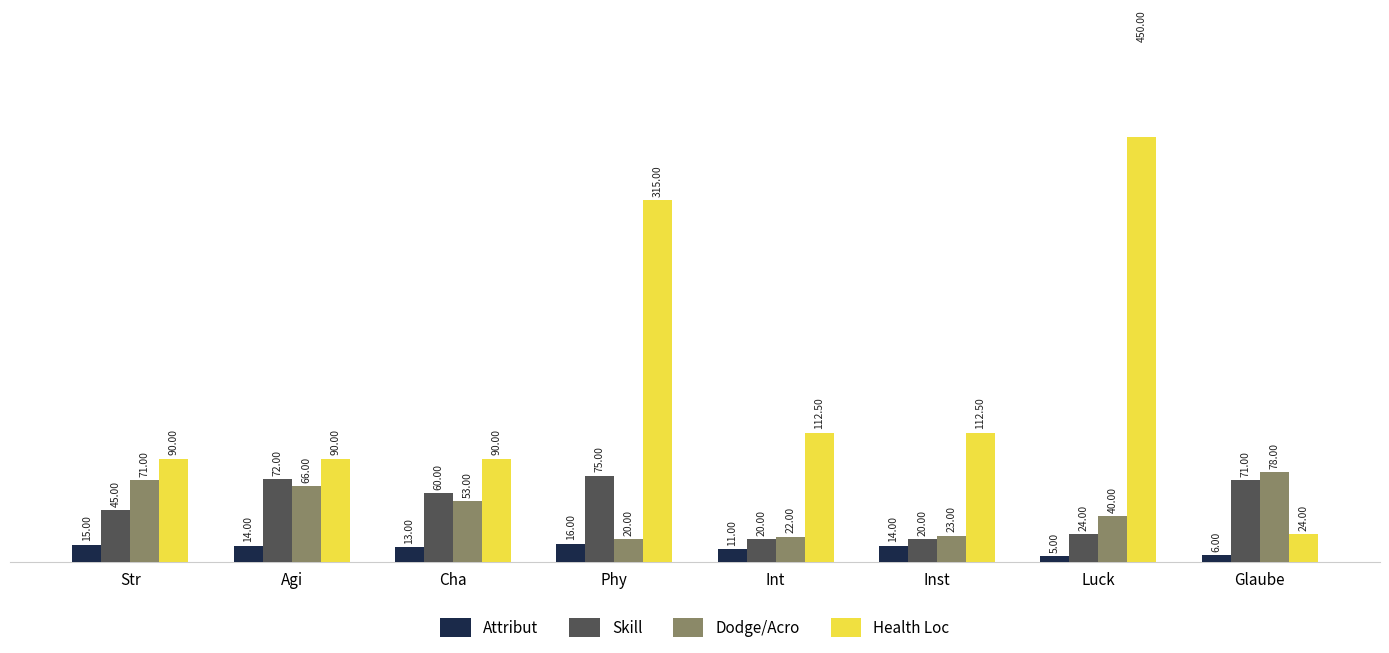

At which category is the sum across all series the highest?

Luck